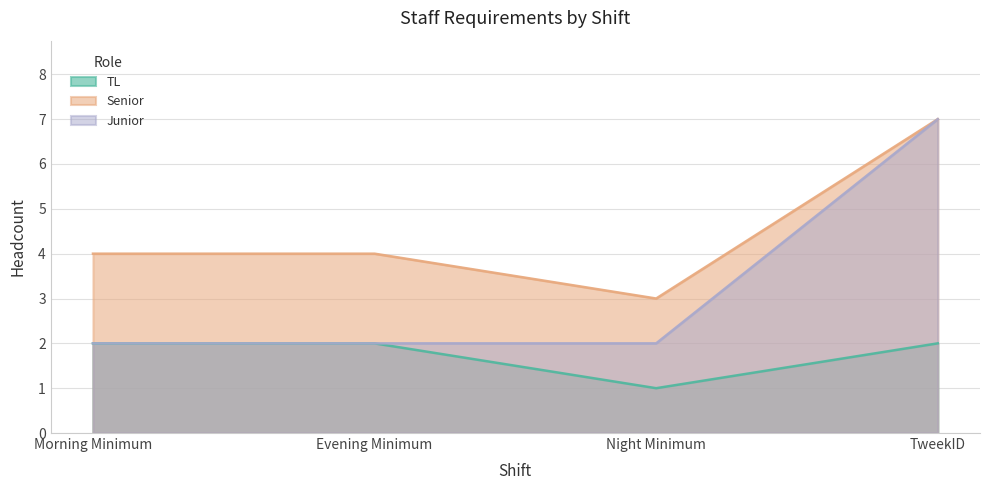

Does the chart have visible grid lines?

Yes